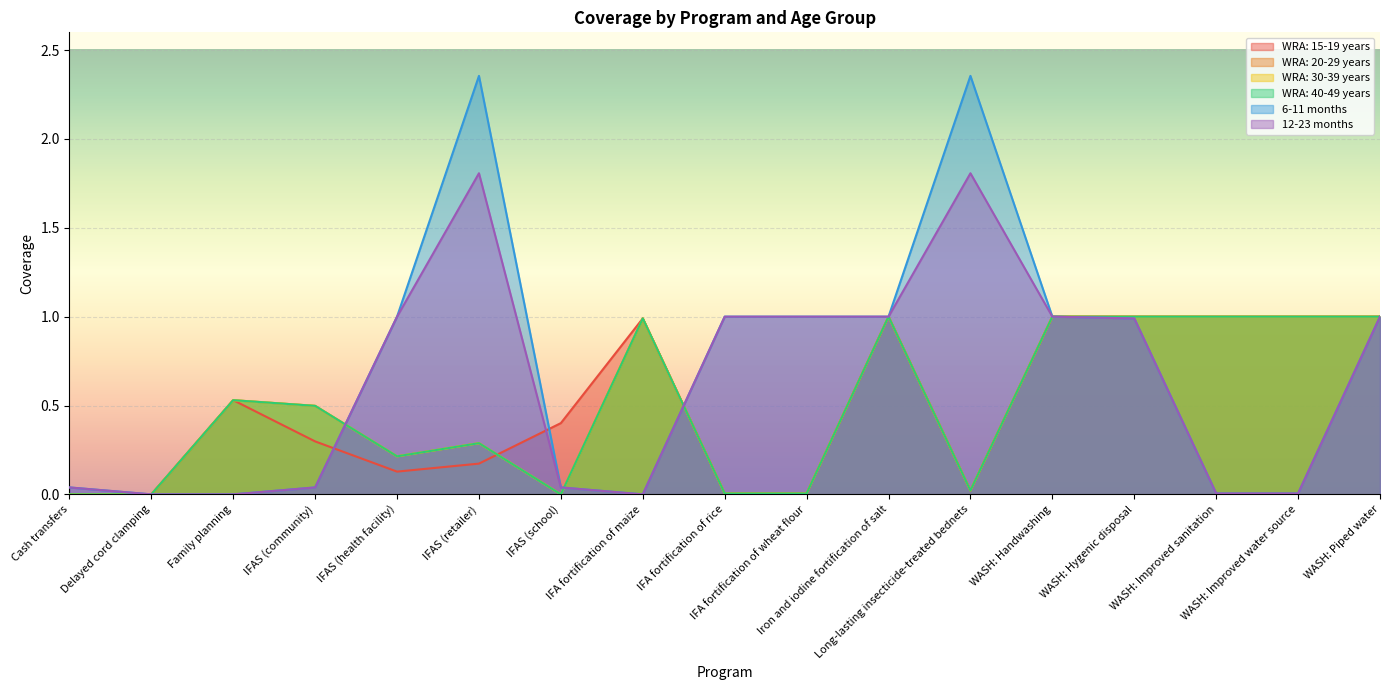

True or false: 6-11 months and WRA: 15-19 years intersect in this chart.

True